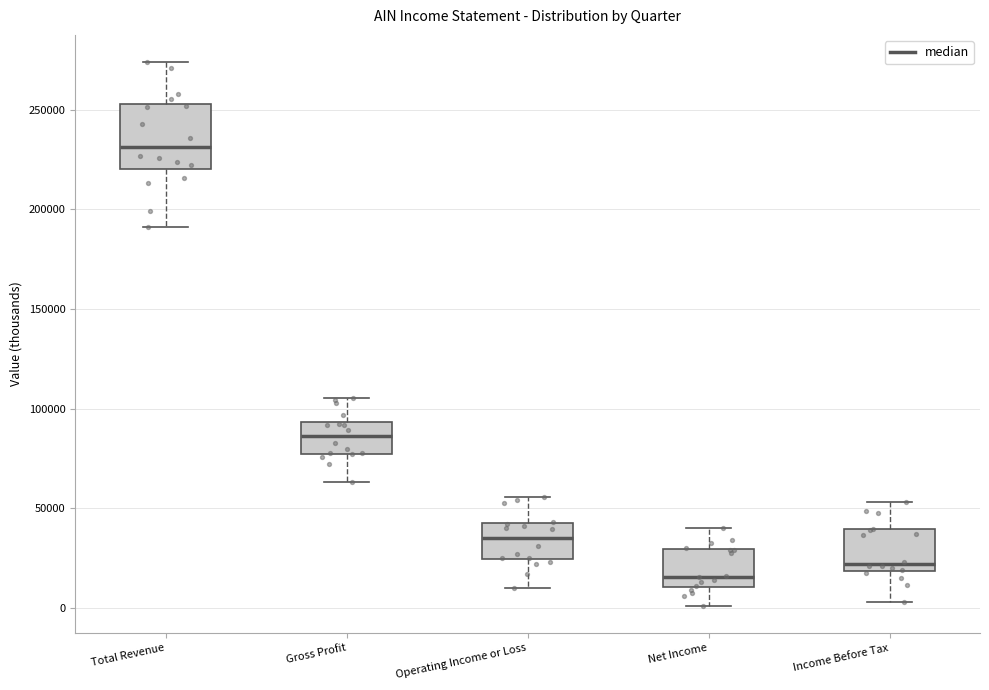

Reading left to right, read every box against the y-axis: the position of its median line, the range the box covers, and the ends of its whiskers. The values are not printed on the chart, so give them approximately, as read against the axis.

Total Revenue: median 230000, box 220000 to 255000, whiskers 190000 to 275000
Gross Profit: median 85000, box 75000 to 95000, whiskers 65000 to 105000
Operating Income or Loss: median 35000, box 25000 to 40000, whiskers 10000 to 55000
Net Income: median 15000, box 10000 to 30000, whiskers 0 to 40000
Income Before Tax: median 20000 (just above the box's lower edge), box 20000 to 40000, whiskers 5000 to 55000